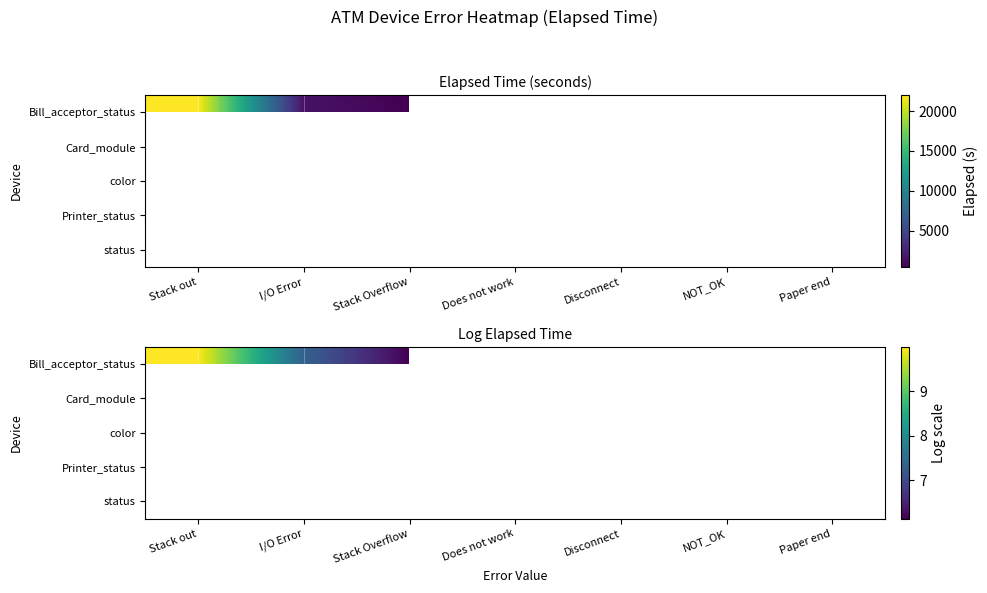

At NOT_OK, list the series in order from largest to smallest.

Bill_acceptor_status, Card_module, color, Printer_status, status